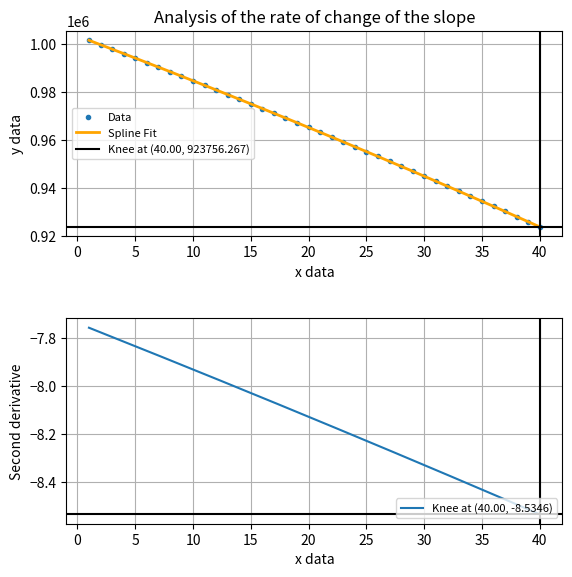

True or false: Data has more than 0 interior local peaks.

False